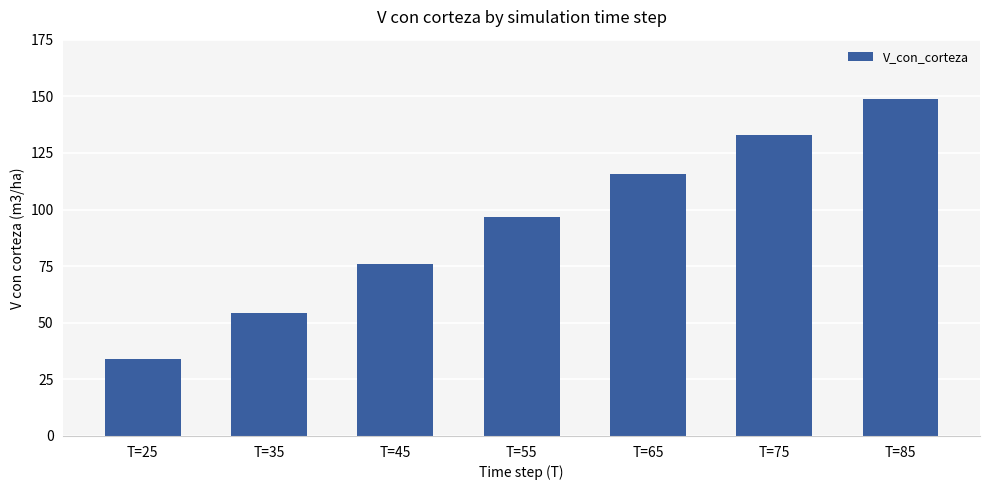

What is the minimum value shown in the chart?

33.9